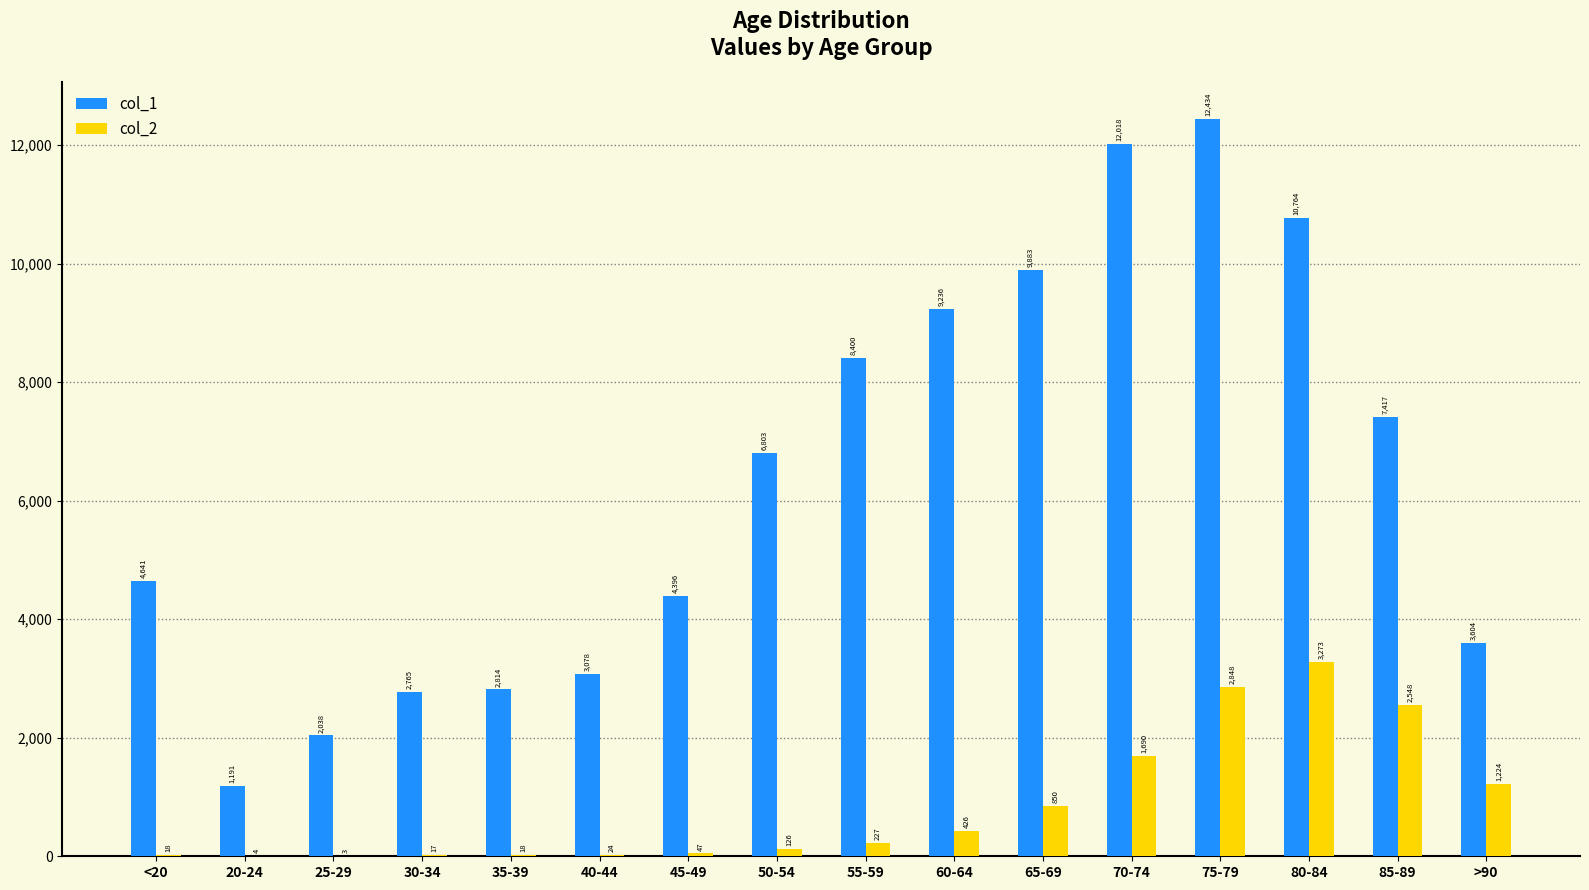

What is the highest value of the col_1 series?

12434